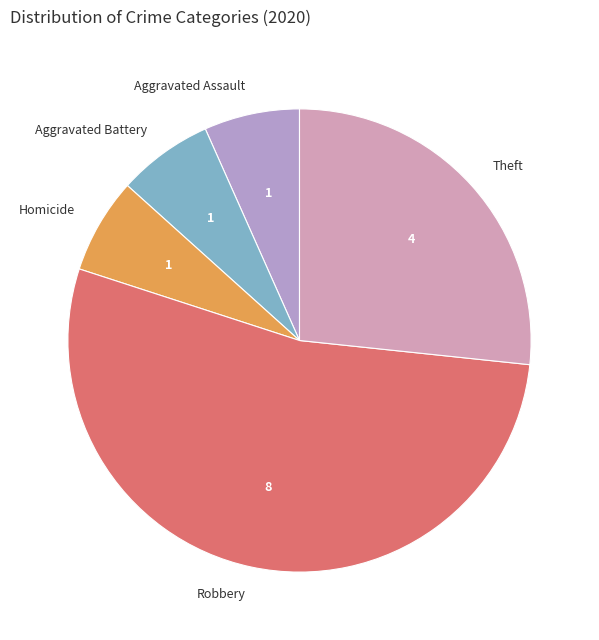

Do Aggravated Battery and Theft together represent more than half of the pie?

No